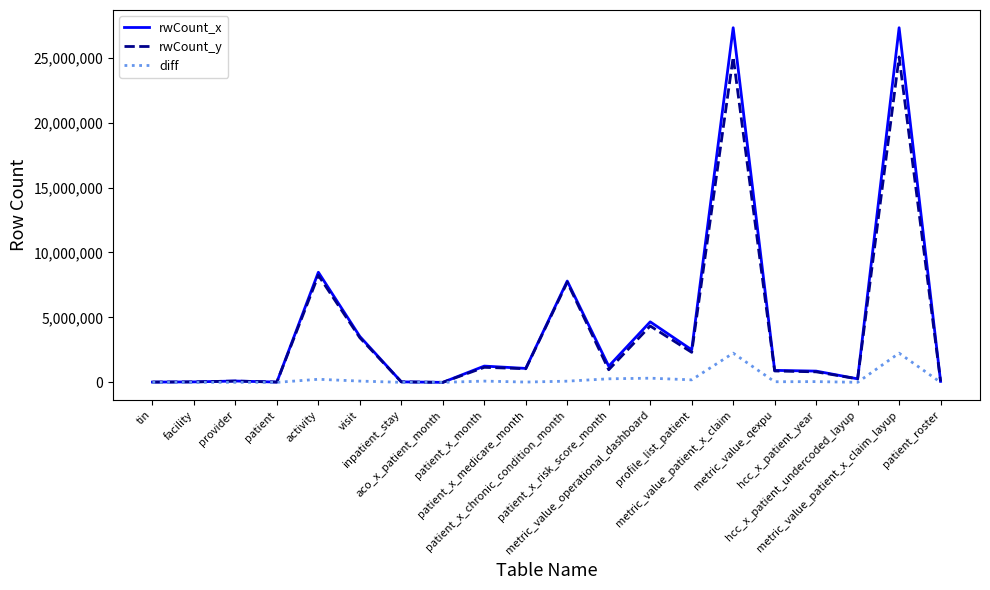

Which series has the widest spread of values?

rwCount_x